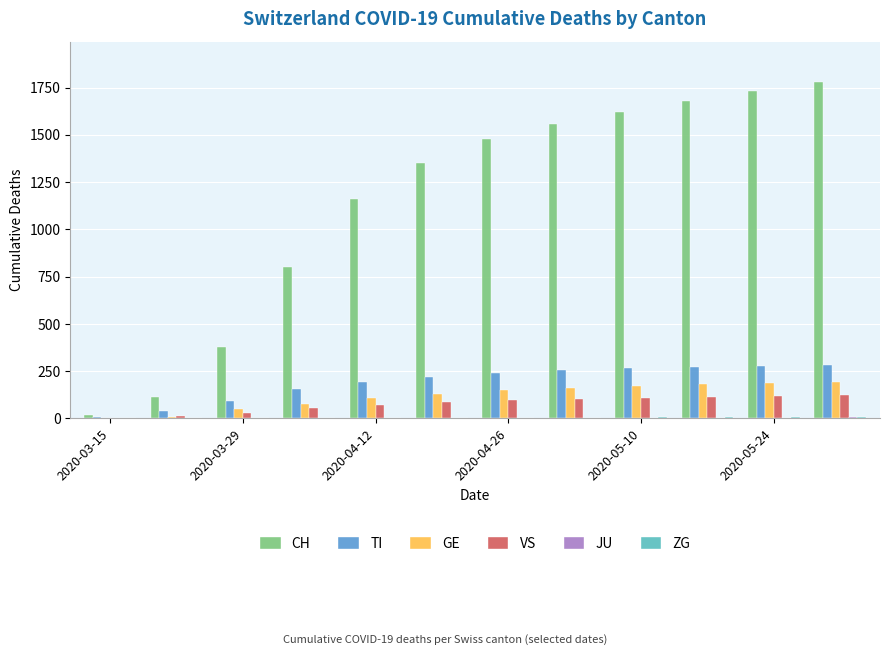

What is the sum of all VS values?

920